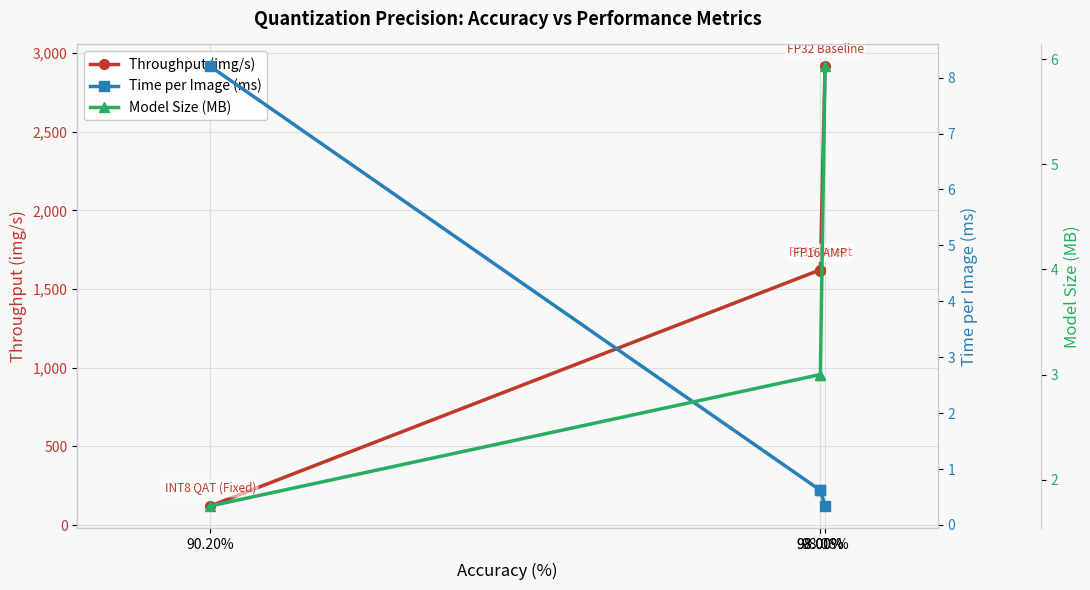

Is the value of Time per Image (ms) at 98.06% greater than the value of Throughput (img/s) at 98.00%?

No